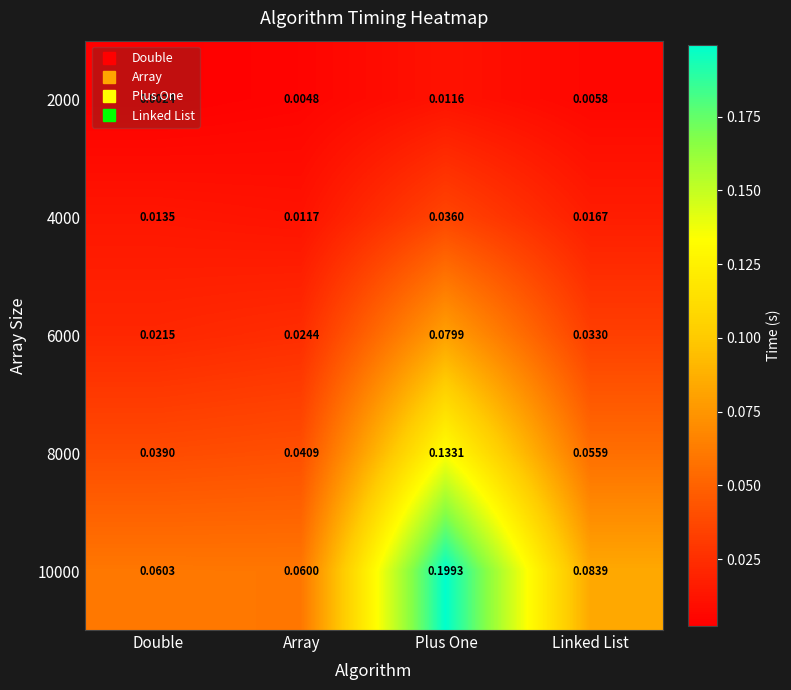

At which label is 8000 closest to 0?

Double